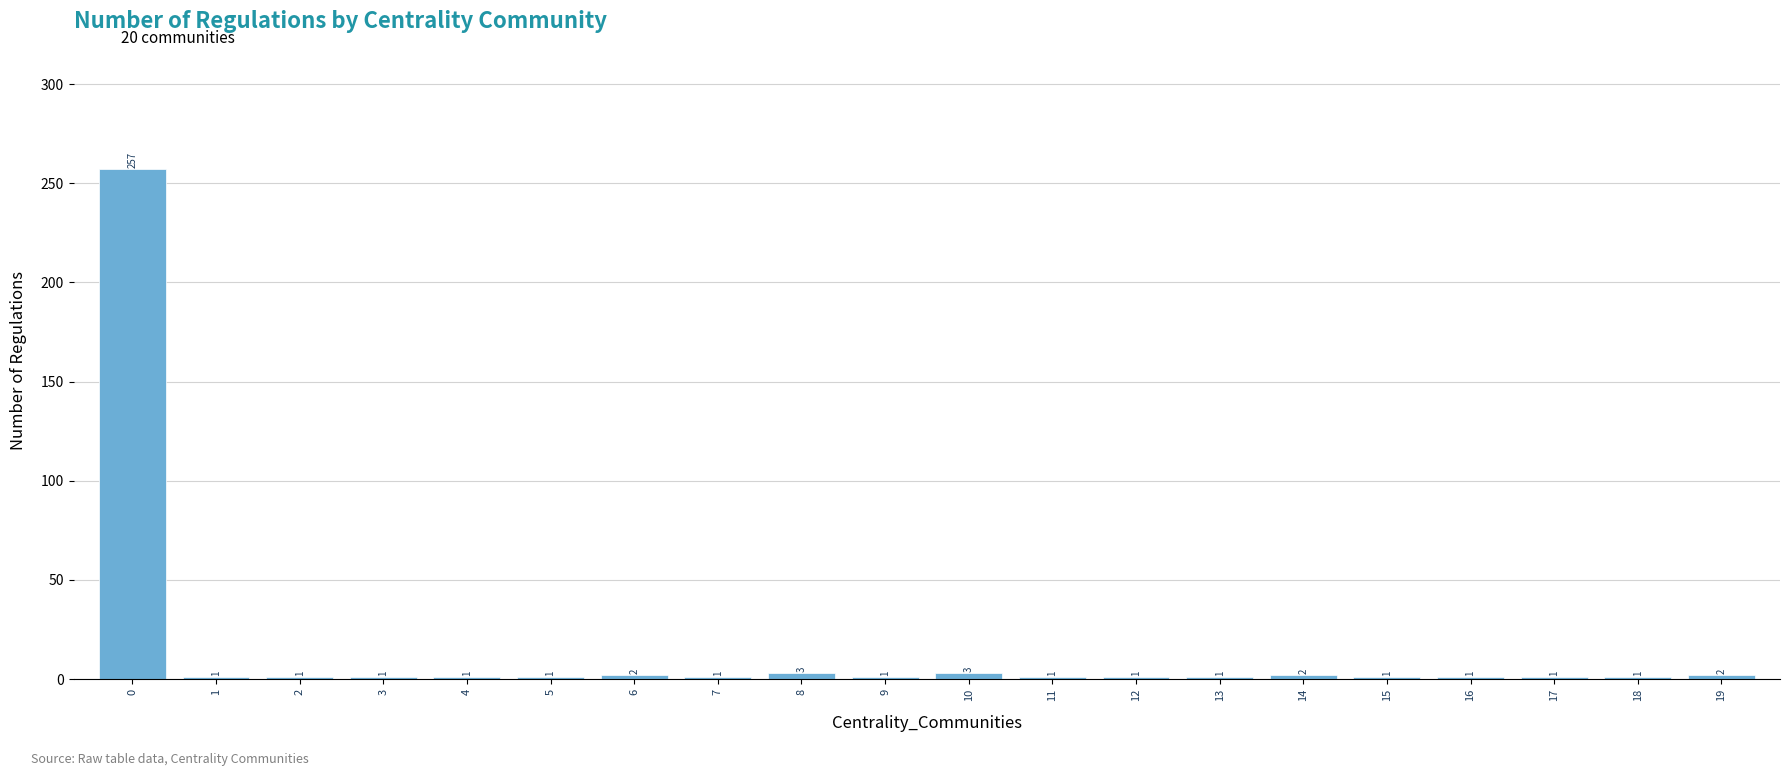

Reading left to right, extract all data points from this chart.

257	1	1	1	1	1	2	1	3	1	3	1	1	1	2	1	1	1	1	2